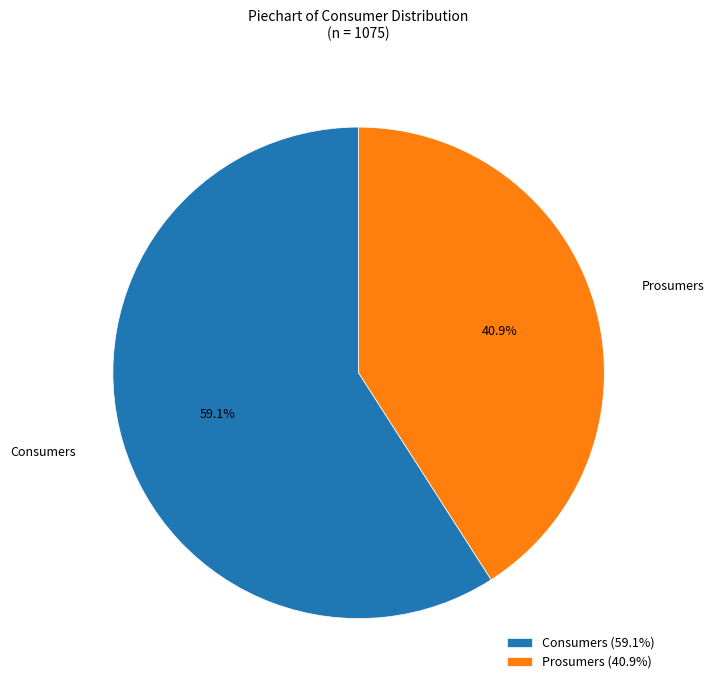

What percentage do Consumers and Prosumers together represent?

100.0%